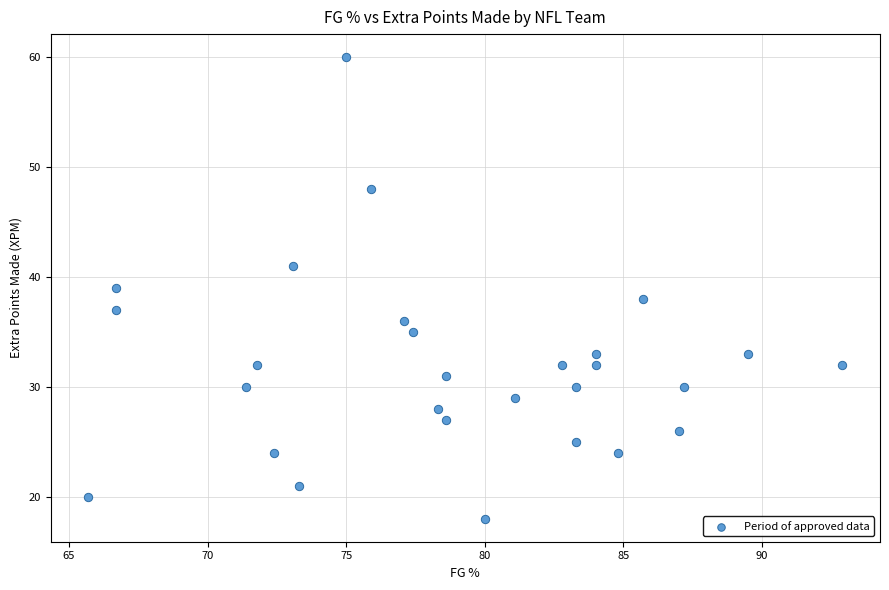

What is the range of Y values (max minus min)?

42